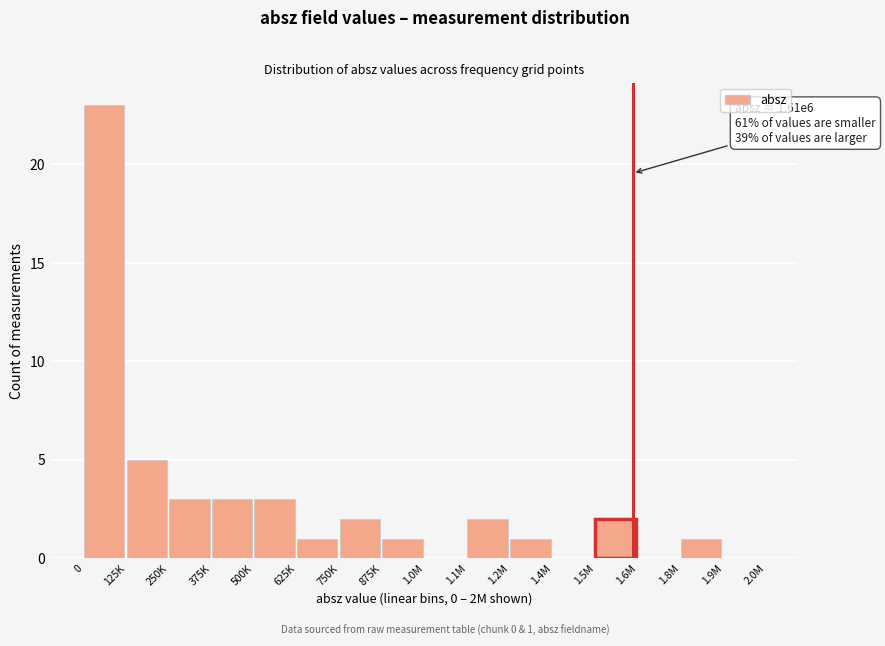

Reading left to right, what are all the values shown in this chart?

0=23	125K=5	250K=3	375K=3	500K=3	625K=1	750K=2	875K=1	1.0M=0	1.1M=2	1.2M=1	1.4M=0	1.5M=2	1.6M=0	1.8M=1	1.9M=0